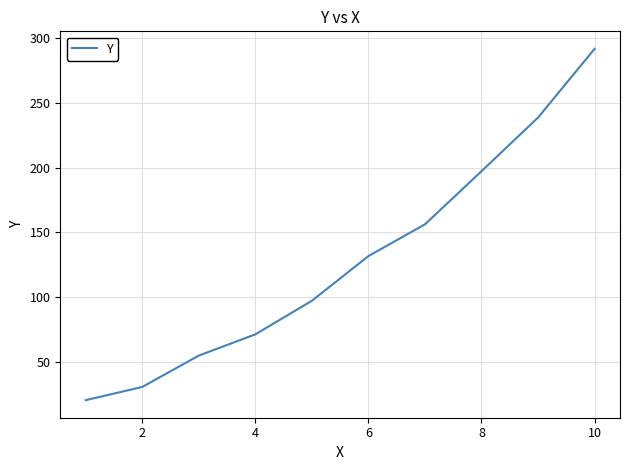

Is this an area chart (filled region under the line)?

No